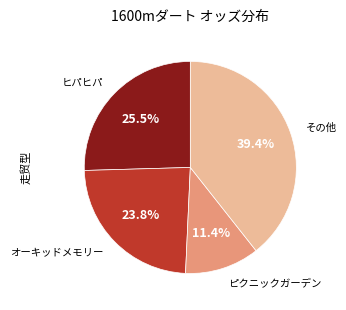

Is there a majority slice in this chart?

No